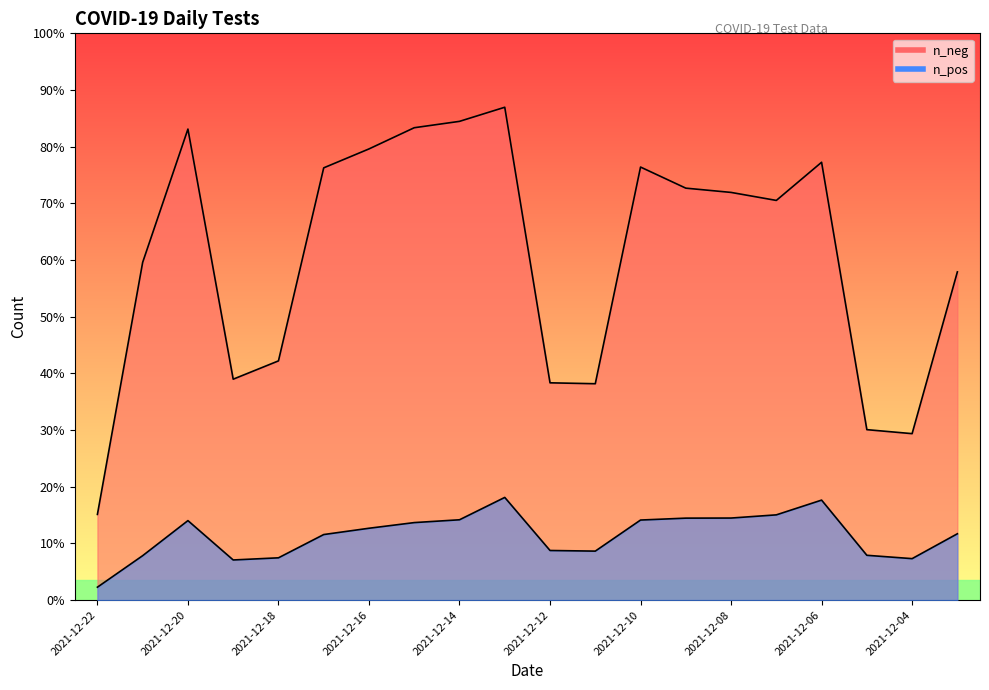

Which category has the highest value in the n_neg series?

2021-12-13